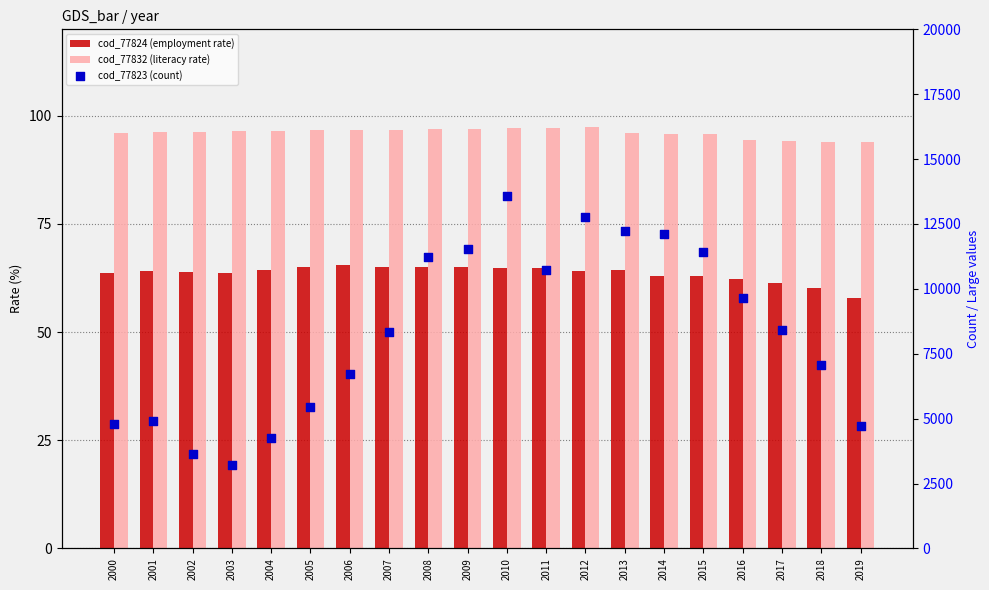

Is the value of cod_77824 (employment rate) at 2010 greater than the value of cod_77832 (literacy rate) at 2019?

No